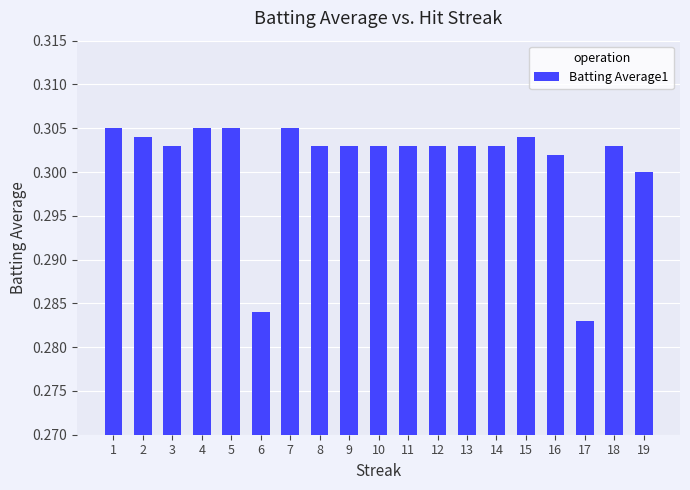

The chart shows a value of 0.2 at 10. True or false?

False